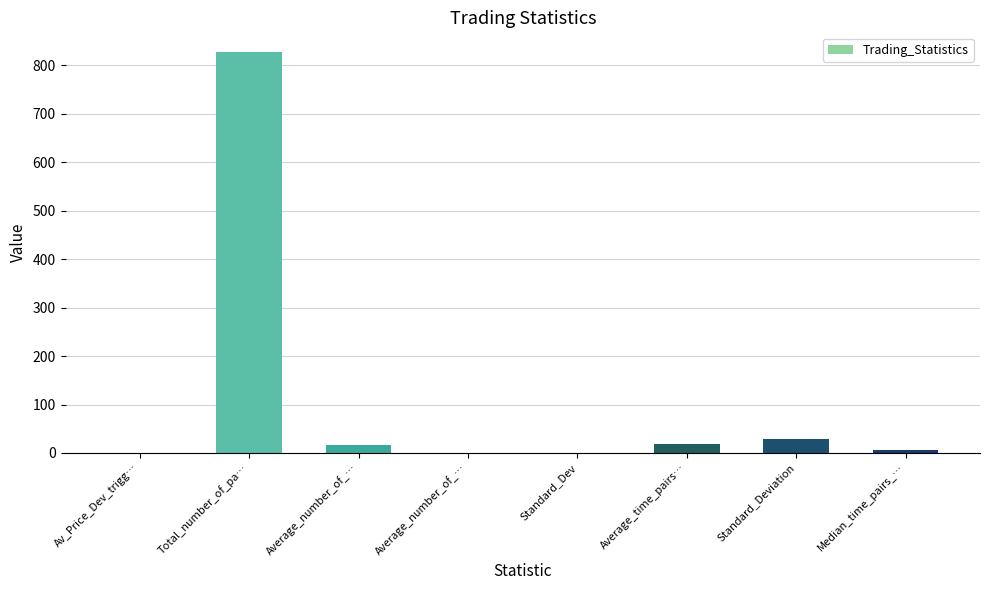

What is the label of the 4th bar from the right?

Standard_Dev